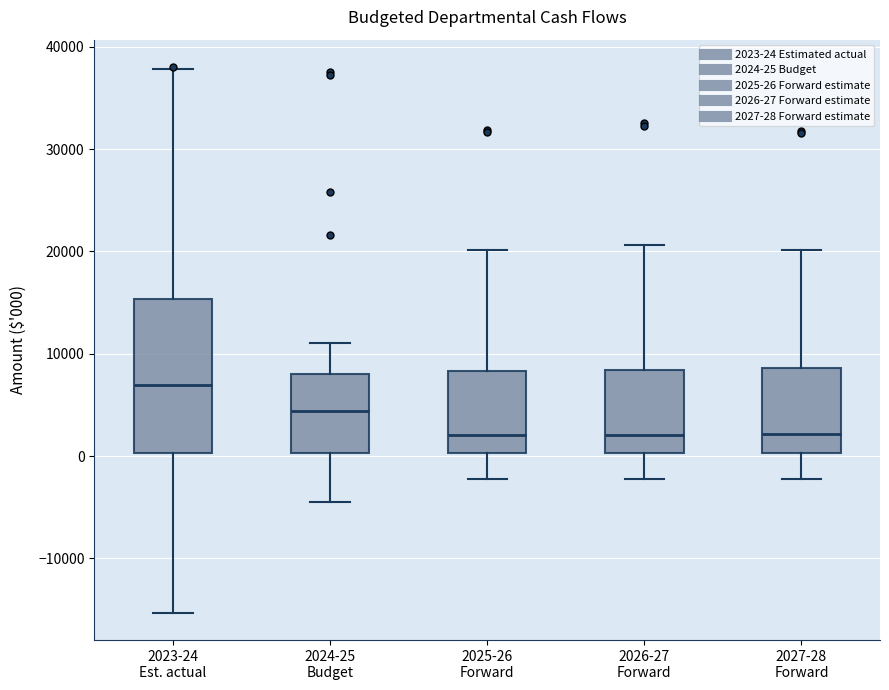

Which box's median line is the highest?

2023-24 Est. actual